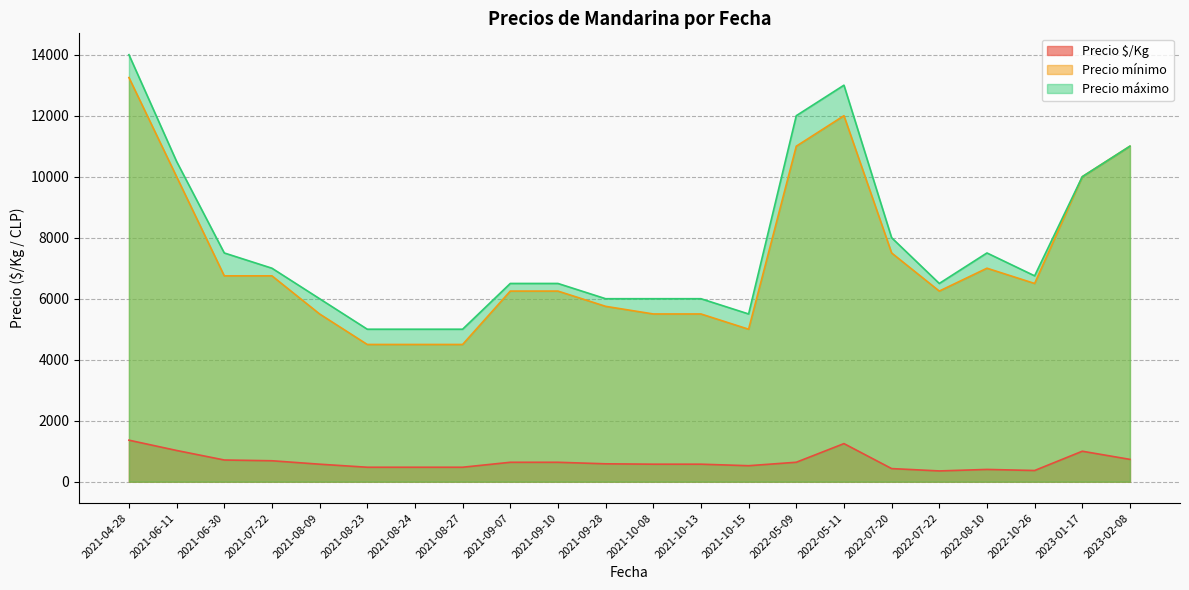

The value of Precio mínimo at 2021-10-15 is 5000.0. True or false?

True